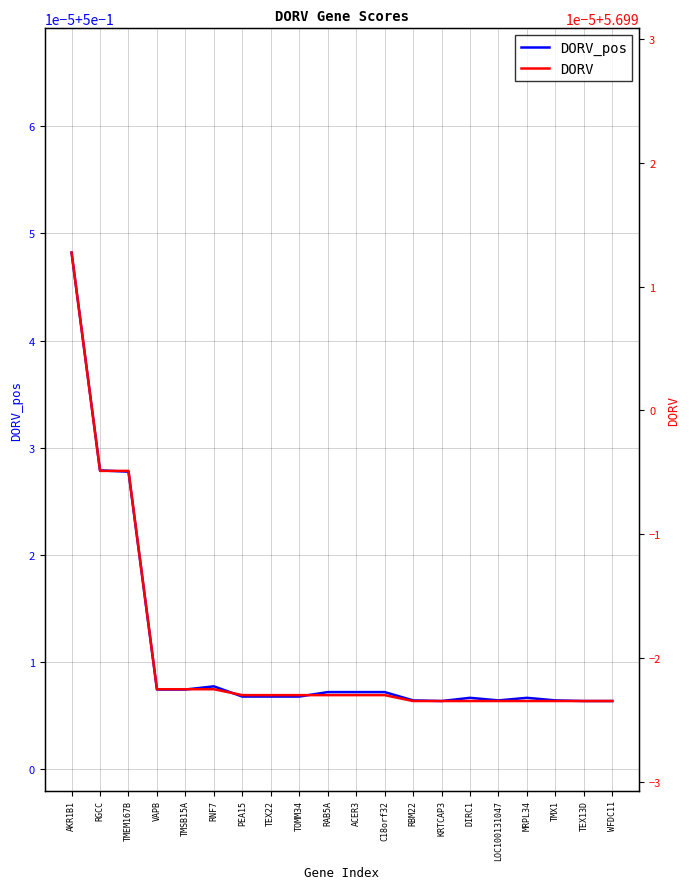

Is it true that DORV_pos equals 0.7 at VAPB?

False